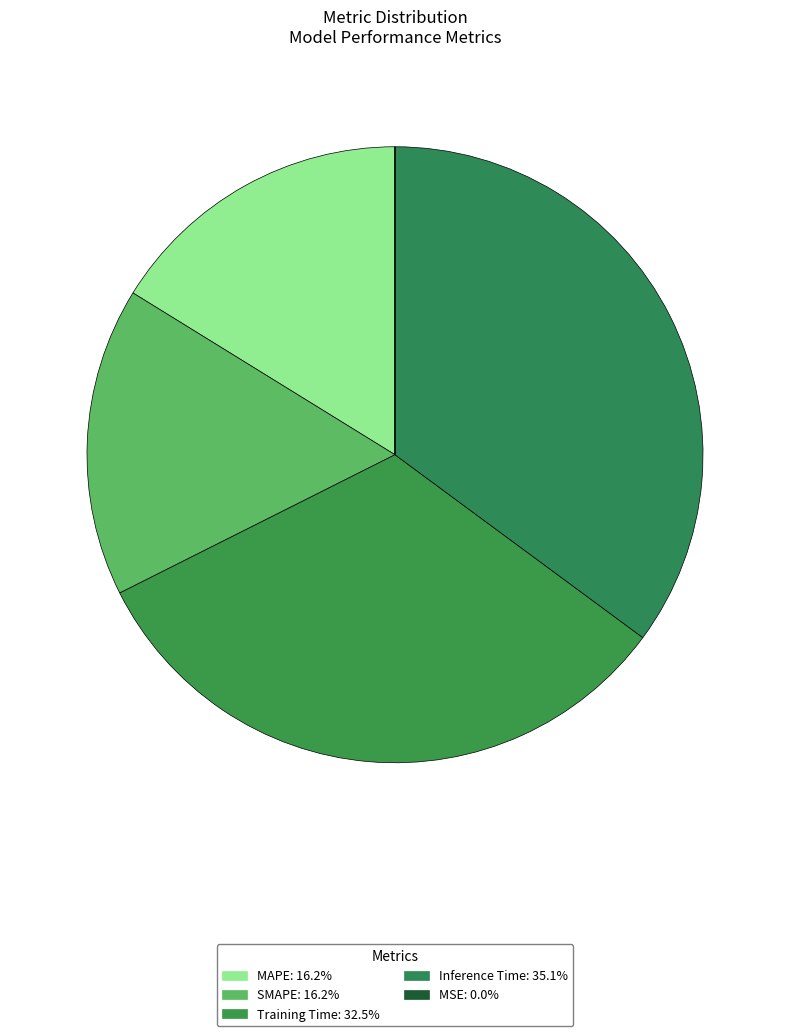

Is the sum of MSE and Inference Time greater than half?

No